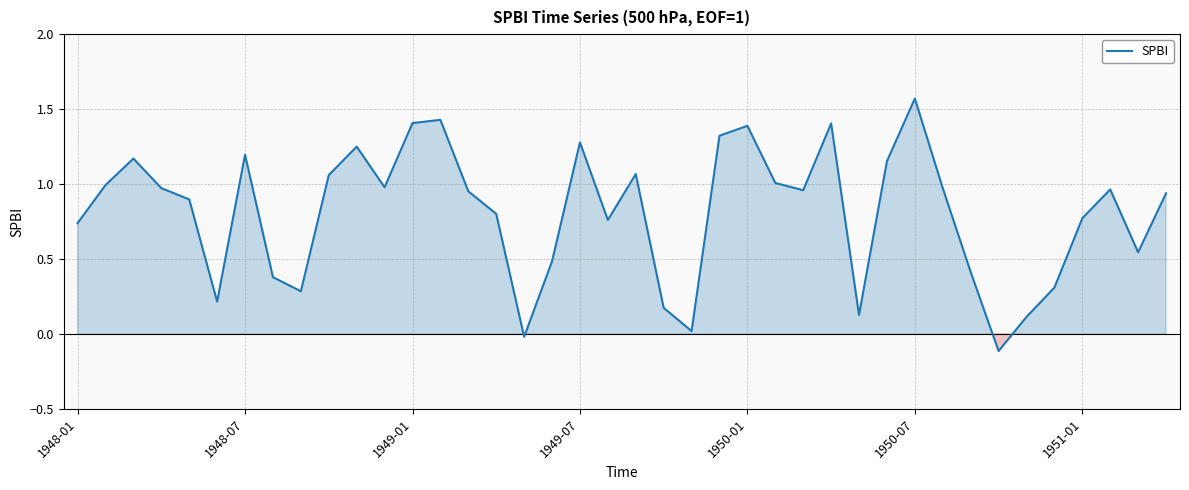

Count the number of categories in the chart.

40